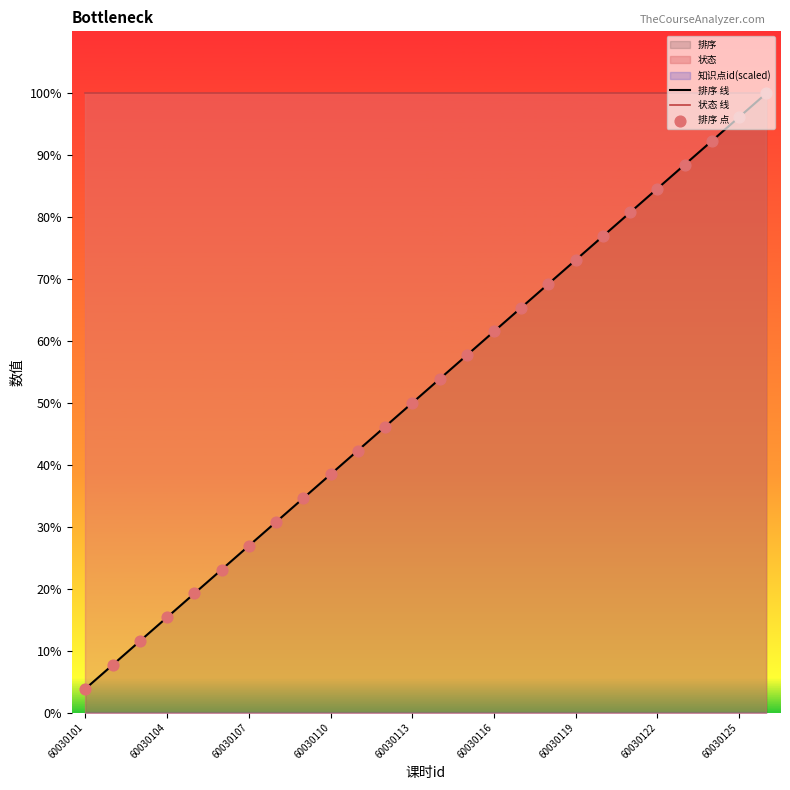

What is the maximum value for 排序 线?

100.0